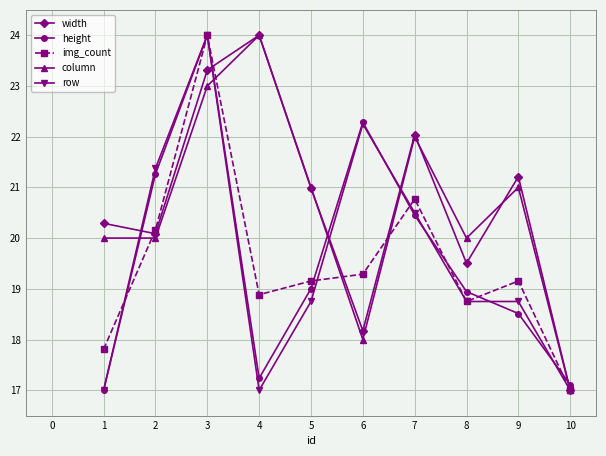

What is the maximum value shown in the chart?

24.0